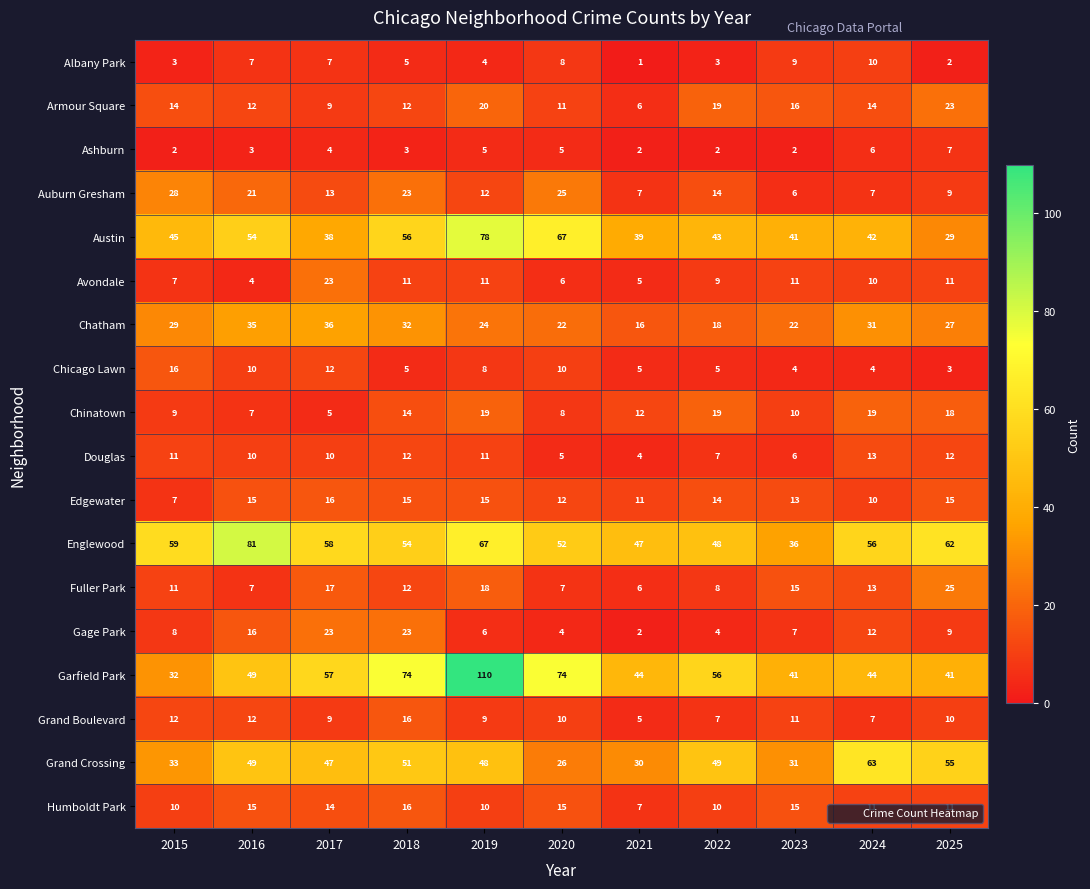

The value of Chinatown at 2022 is 12. True or false?

False